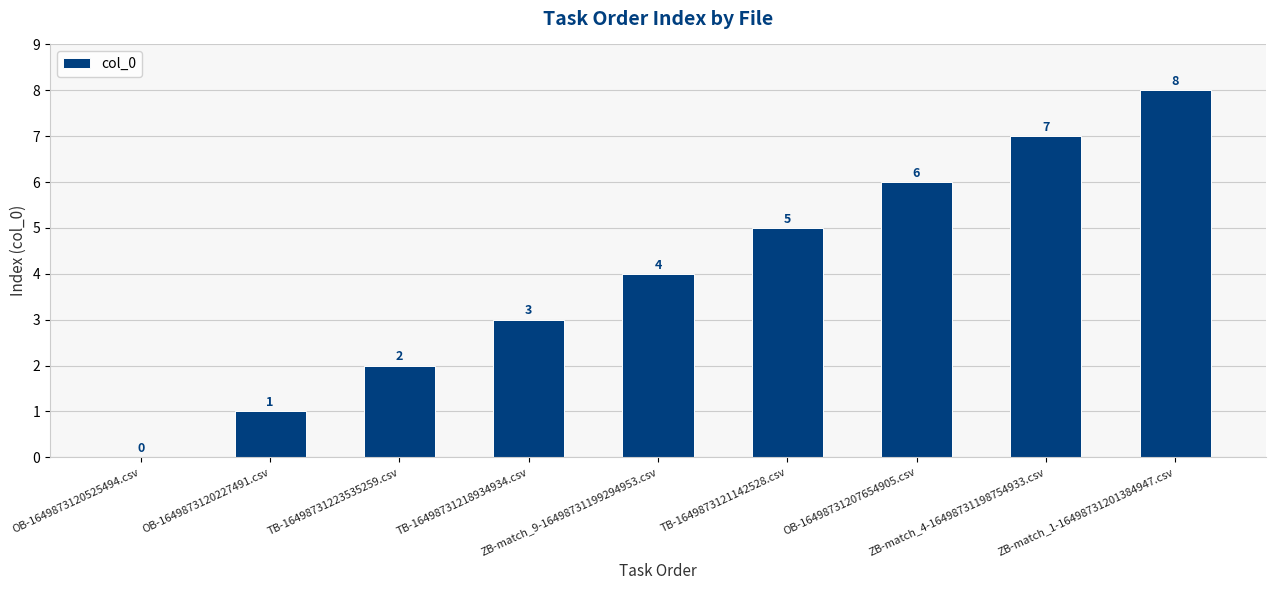

What is the greatest value displayed?

8